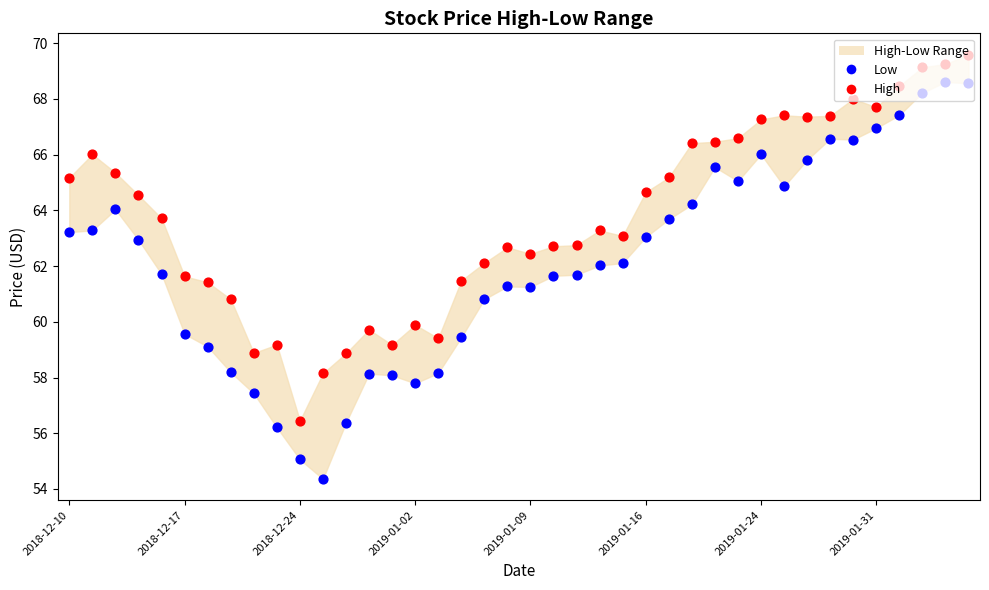

Which series has the largest total across all categories?

High